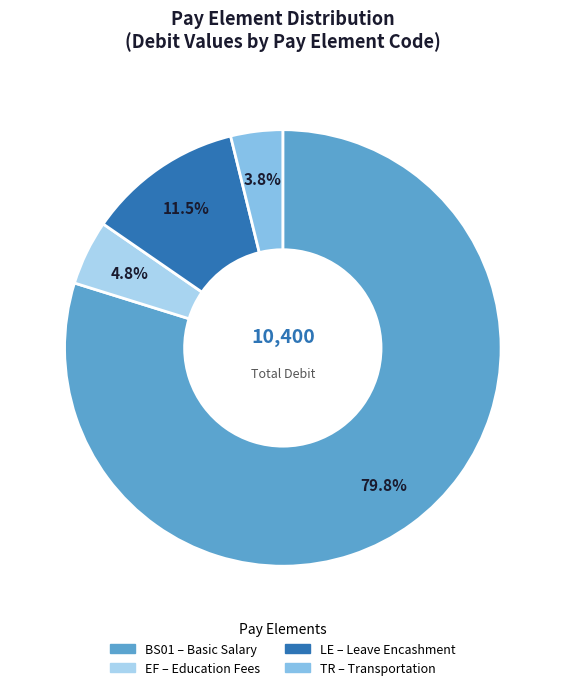

What portion of the pie excludes LE?

88.5%